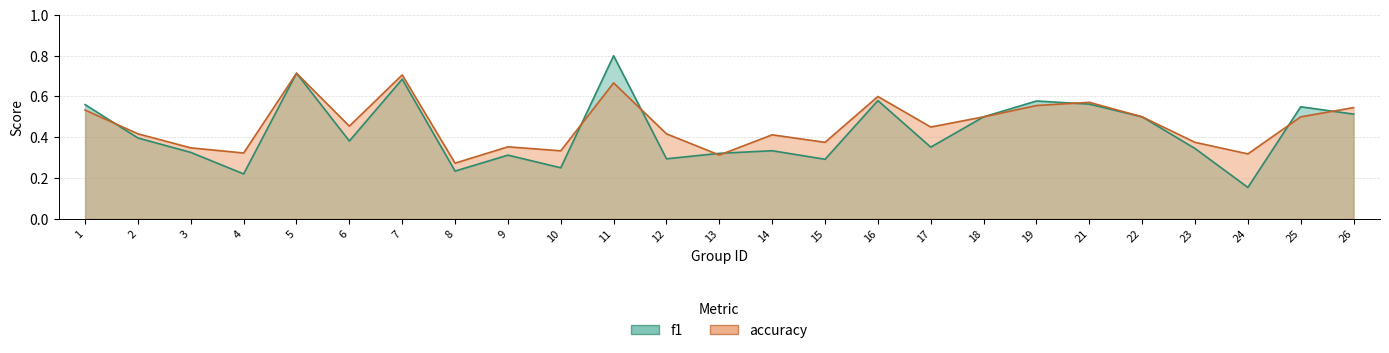

Reading left to right, what are all the values shown in this chart?

f1: 0.6	0.4	0.3	0.2	0.7	0.4	0.7	0.2	0.3	0.2	0.8	0.3	0.3	0.3	0.3	0.6	0.4	0.5	0.6	0.6	0.5	0.3	0.2	0.5	0.5
accuracy: 0.5	0.4	0.3	0.3	0.7	0.5	0.7	0.3	0.4	0.3	0.7	0.4	0.3	0.4	0.4	0.6	0.5	0.5	0.6	0.6	0.5	0.4	0.3	0.5	0.5